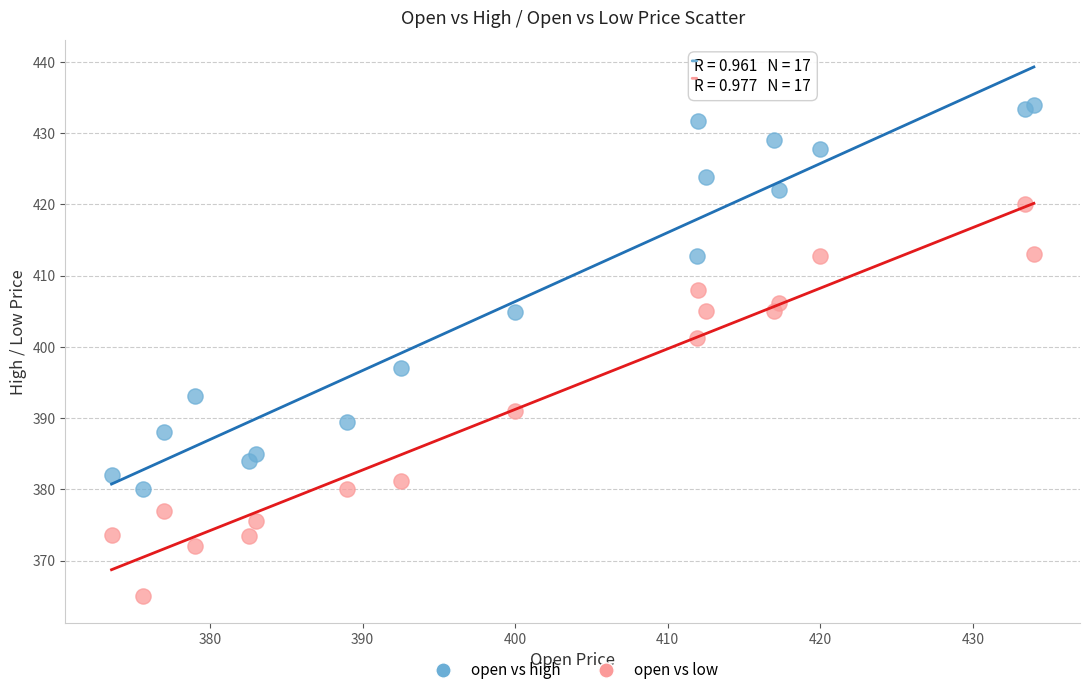

What is the X range (max minus min) for the scatter plot?

60.4